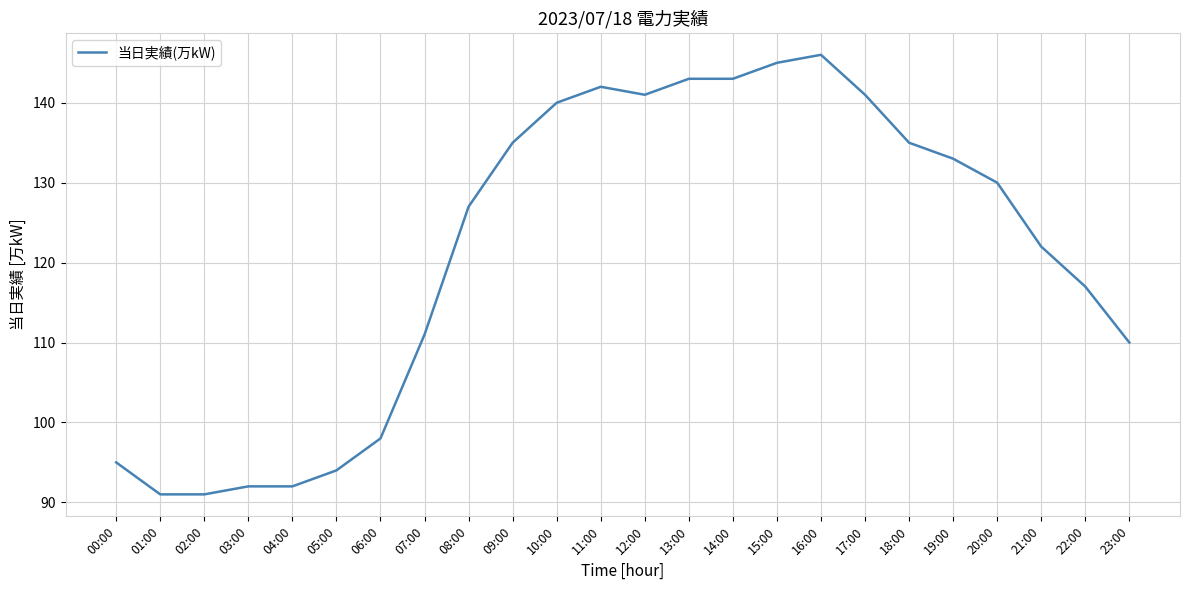

At which category does the chart reach its peak across all series?

16:00